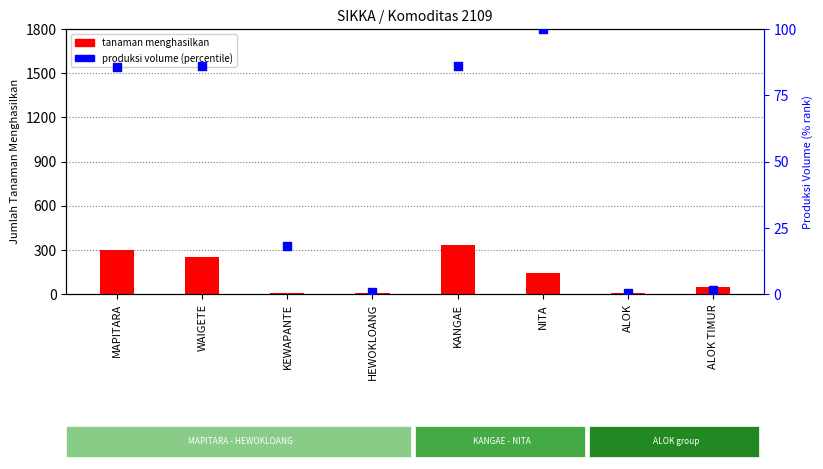

What is the total value across all series at KEWAPANTE?

23.3